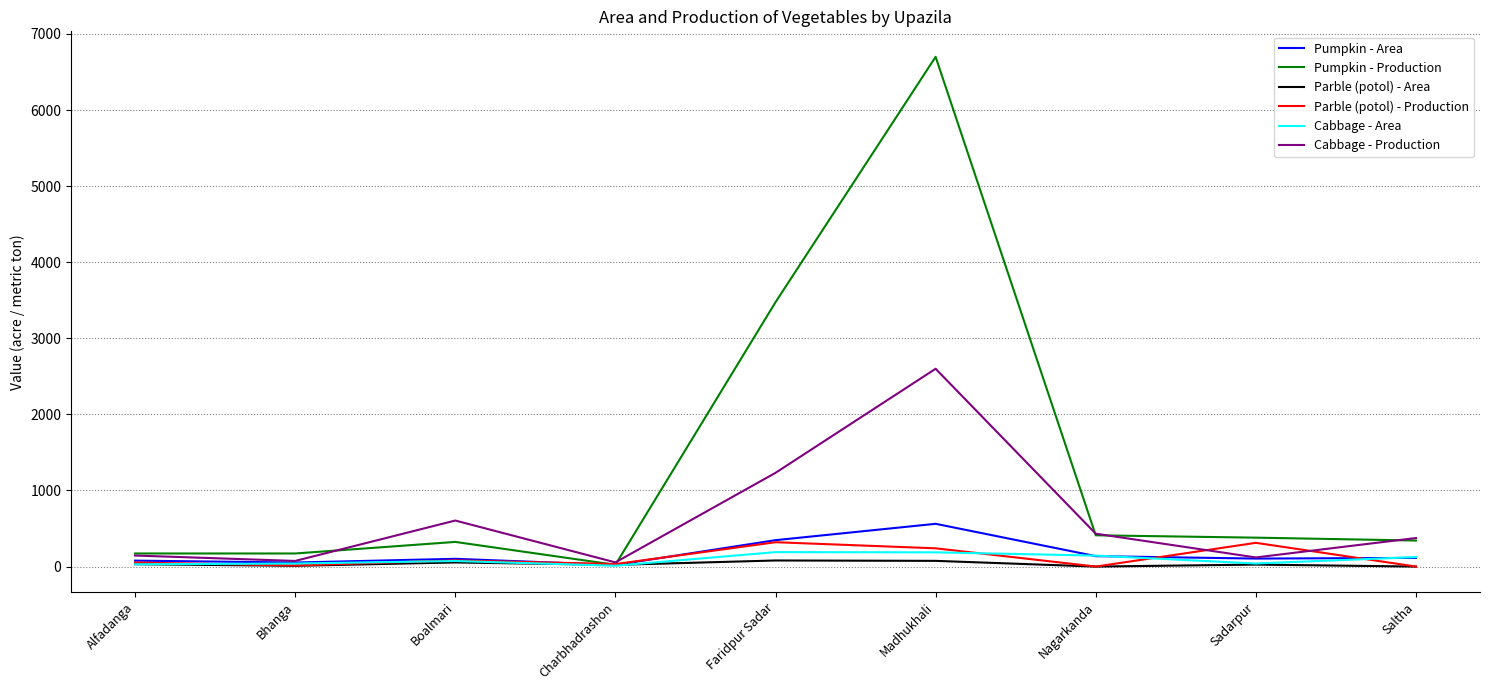

Where is Pumpkin - Production nearest to the value 3361?

Faridpur Sadar